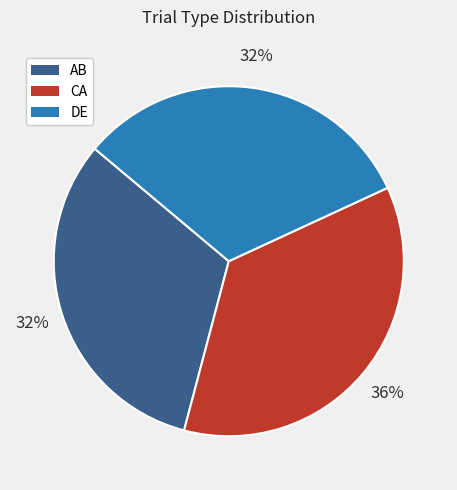

Is DE the majority of the pie?

No